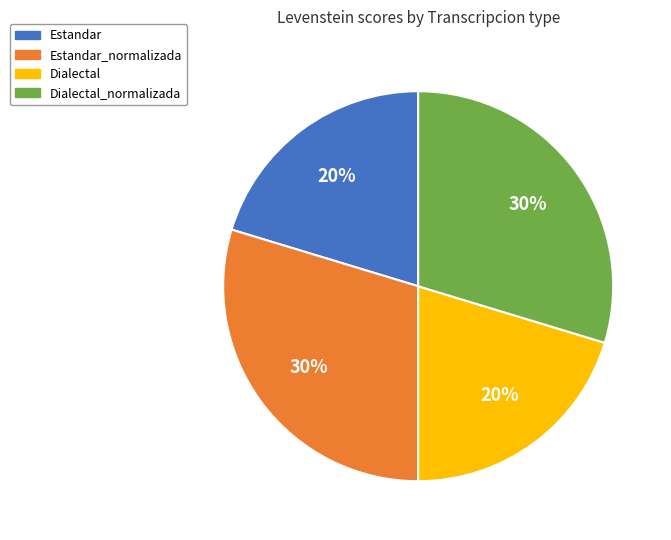

Is there any slice that represents more than half of the pie?

No